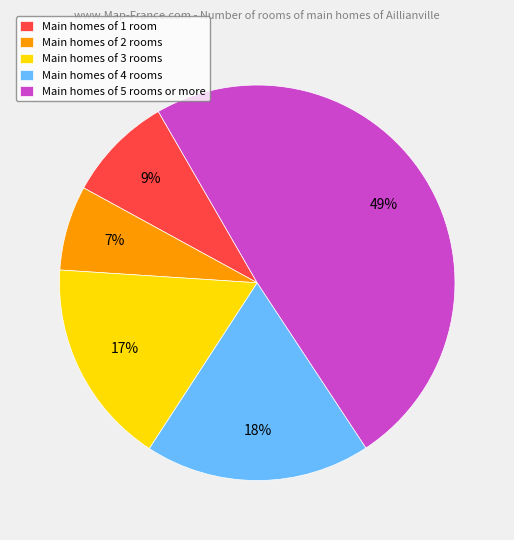

To the nearest percent, what percentage of the pie is Main homes of 4 rooms?

18%